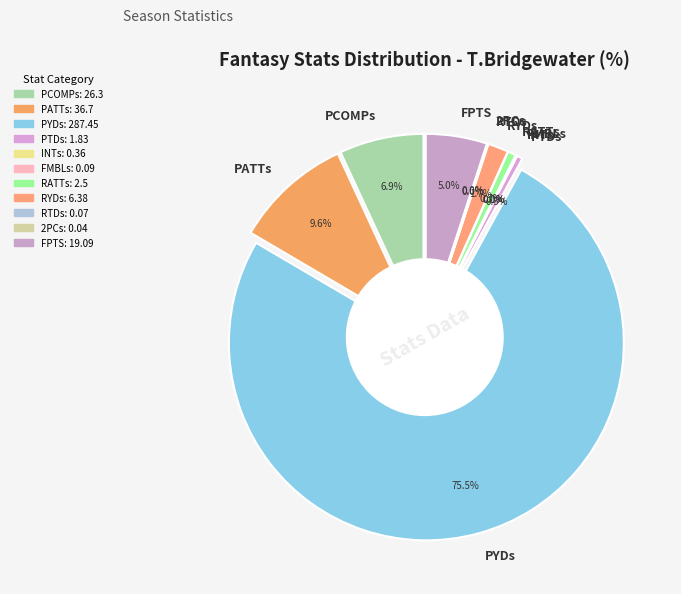

Is 2PCs the majority of the pie?

No